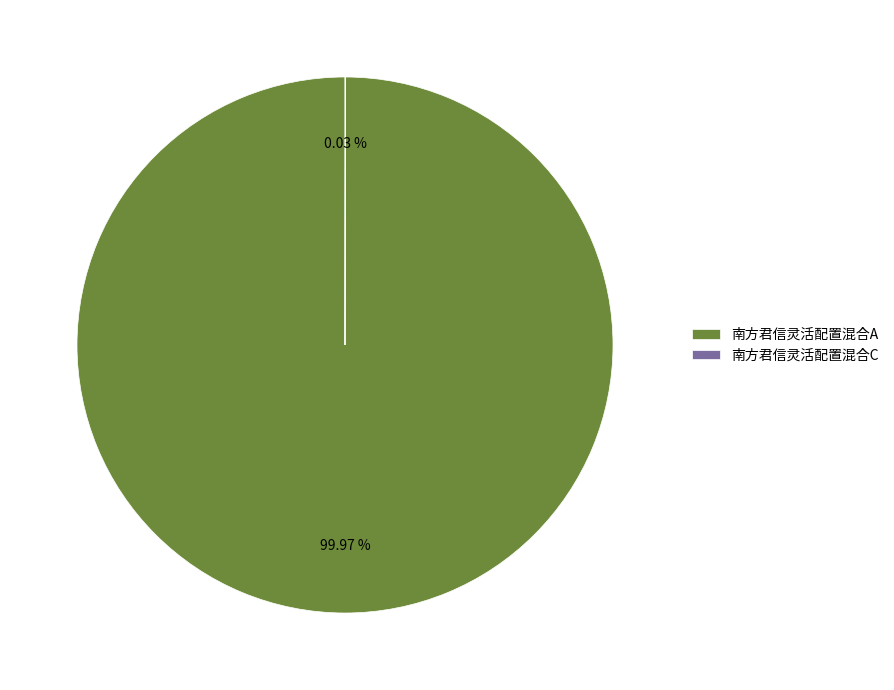

Is there any slice that represents more than half of the pie?

Yes